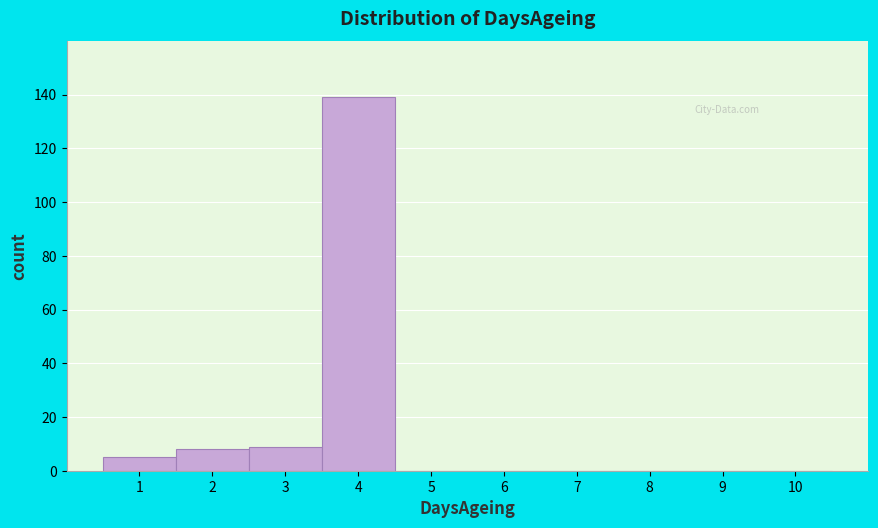

Reading left to right, transcribe this chart: for each bar, give the range it covers on the x-axis and its height. The values are not printed on the chart, so give them approximately, as read against the axis.

0.5 to 1.5: 6
1.5 to 2.5: 8
2.5 to 3.5: 10
3.5 to 4.5: 140
4.5 to 5.5: 0
5.5 to 6.5: 0
6.5 to 7.5: 0
7.5 to 8.5: 0
8.5 to 9.5: 0
9.5 to 10.5: 0